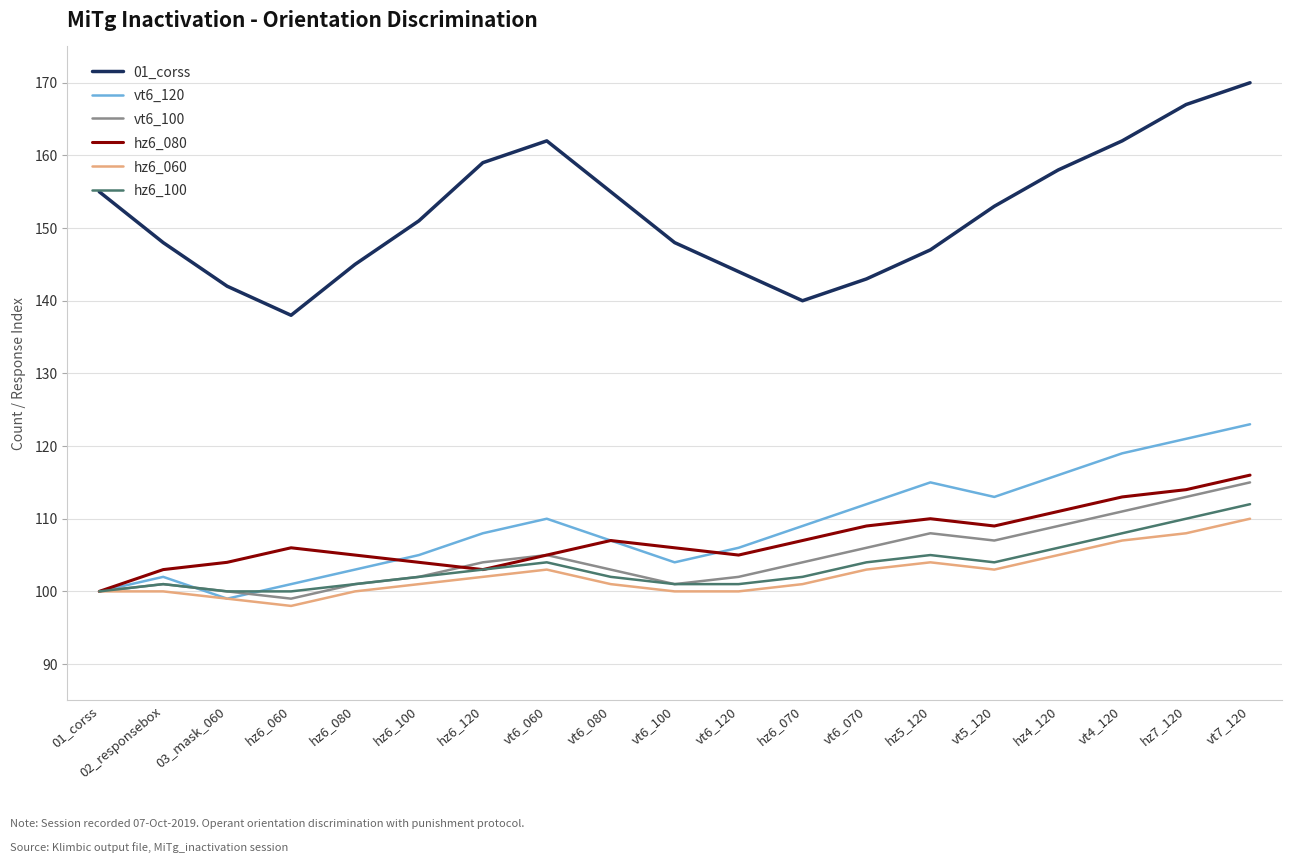

Reading left to right, what are all the values shown in this chart?

01_corss: 01_corss=155	02_responsebox=148	03_mask_060=142	hz6_060=138	hz6_080=145	hz6_100=151	hz6_120=159	vt6_060=162	vt6_080=155	vt6_100=148	vt6_120=144	hz6_070=140	vt6_070=143	hz5_120=147	vt5_120=153	hz4_120=158	vt4_120=162	hz7_120=167	vt7_120=170
vt6_120: 01_corss=100	02_responsebox=102	03_mask_060=99	hz6_060=101	hz6_080=103	hz6_100=105	hz6_120=108	vt6_060=110	vt6_080=107	vt6_100=104	vt6_120=106	hz6_070=109	vt6_070=112	hz5_120=115	vt5_120=113	hz4_120=116	vt4_120=119	hz7_120=121	vt7_120=123
vt6_100: 01_corss=100	02_responsebox=101	03_mask_060=100	hz6_060=99	hz6_080=101	hz6_100=102	hz6_120=104	vt6_060=105	vt6_080=103	vt6_100=101	vt6_120=102	hz6_070=104	vt6_070=106	hz5_120=108	vt5_120=107	hz4_120=109	vt4_120=111	hz7_120=113	vt7_120=115
hz6_080: 01_corss=100	02_responsebox=103	03_mask_060=104	hz6_060=106	hz6_080=105	hz6_100=104	hz6_120=103	vt6_060=105	vt6_080=107	vt6_100=106	vt6_120=105	hz6_070=107	vt6_070=109	hz5_120=110	vt5_120=109	hz4_120=111	vt4_120=113	hz7_120=114	vt7_120=116
hz6_060: 01_corss=100	02_responsebox=100	03_mask_060=99	hz6_060=98	hz6_080=100	hz6_100=101	hz6_120=102	vt6_060=103	vt6_080=101	vt6_100=100	vt6_120=100	hz6_070=101	vt6_070=103	hz5_120=104	vt5_120=103	hz4_120=105	vt4_120=107	hz7_120=108	vt7_120=110
hz6_100: 01_corss=100	02_responsebox=101	03_mask_060=100	hz6_060=100	hz6_080=101	hz6_100=102	hz6_120=103	vt6_060=104	vt6_080=102	vt6_100=101	vt6_120=101	hz6_070=102	vt6_070=104	hz5_120=105	vt5_120=104	hz4_120=106	vt4_120=108	hz7_120=110	vt7_120=112